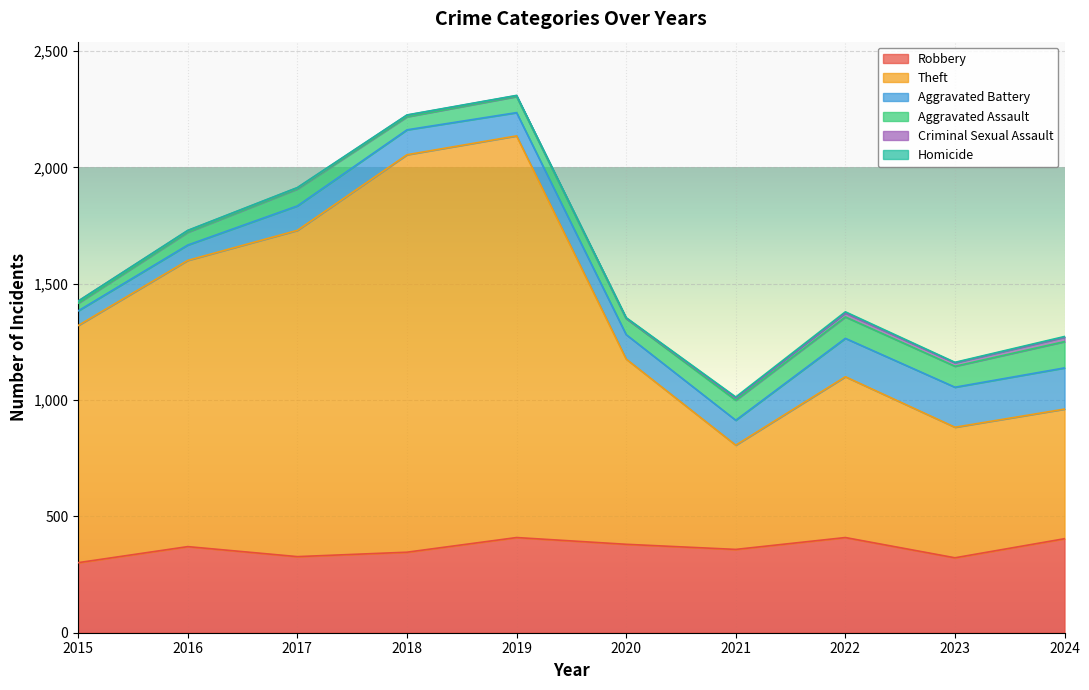

The value of Criminal Sexual Assault at 2021 is 10. True or false?

True